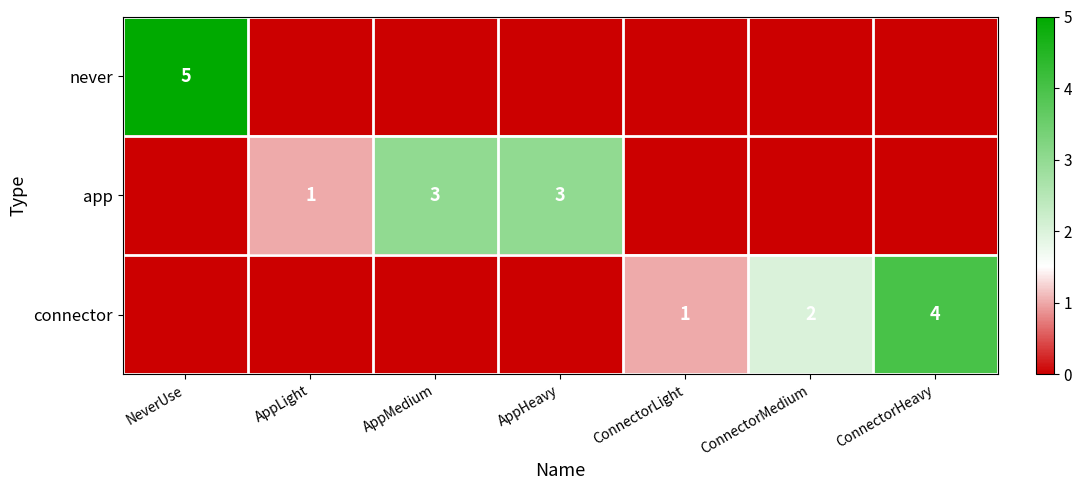

True or false: connector has a value of 2 at ConnectorHeavy.

False